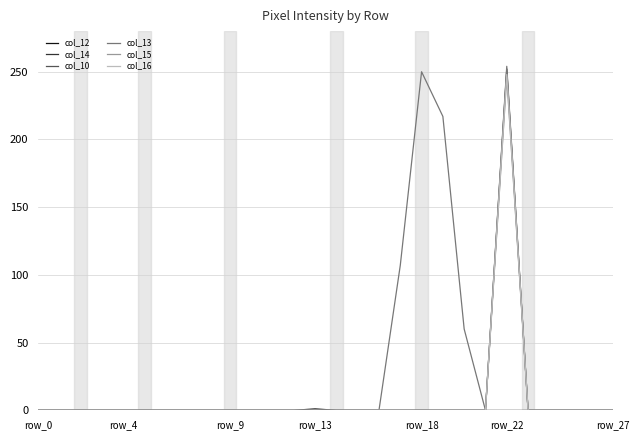

Does the chart display data point markers on the line(s)?

No